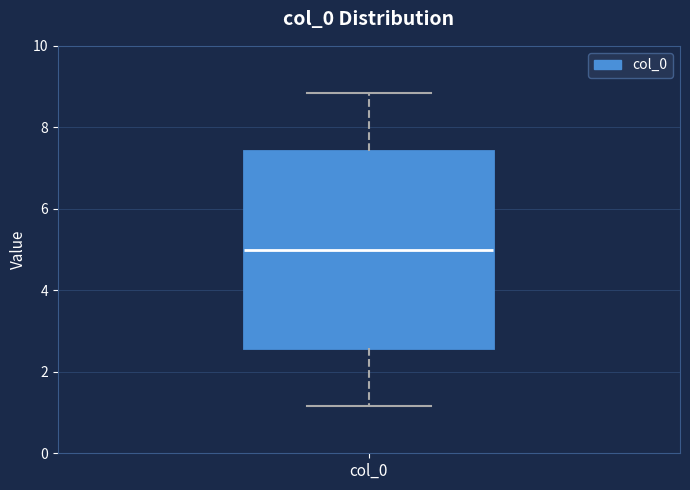

Transcribe this box plot: give where the median line is, the range the box spans, and where the two whiskers end, as read against the y-axis. The values are not printed on the chart, so give them approximately, as read against the axis.

median 5.0, box 2.6 to 7.4, whiskers 1.2 to 8.8